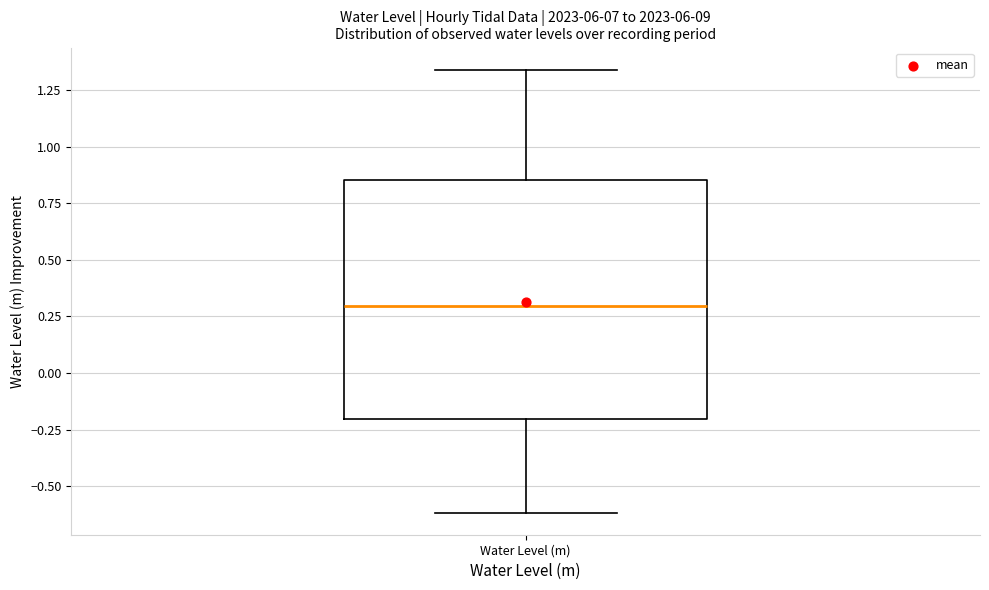

Where is the lower edge of the box for Water Level (m) on the y-axis? The values are not printed on the chart, so give them approximately, as read against the axis.

-0.20